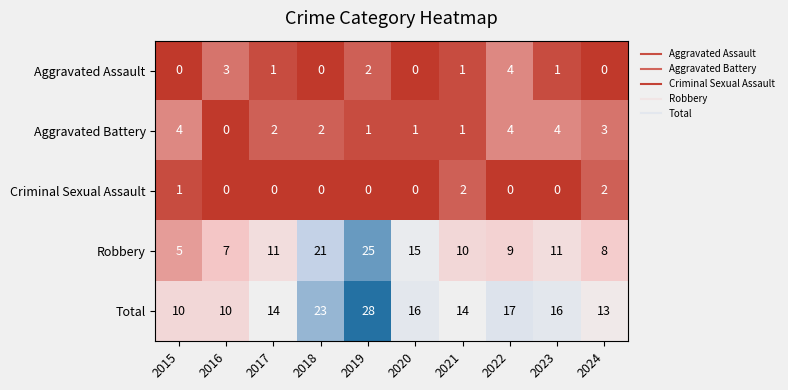

What is the difference between the maximum and second lowest values in the Robbery series?

18